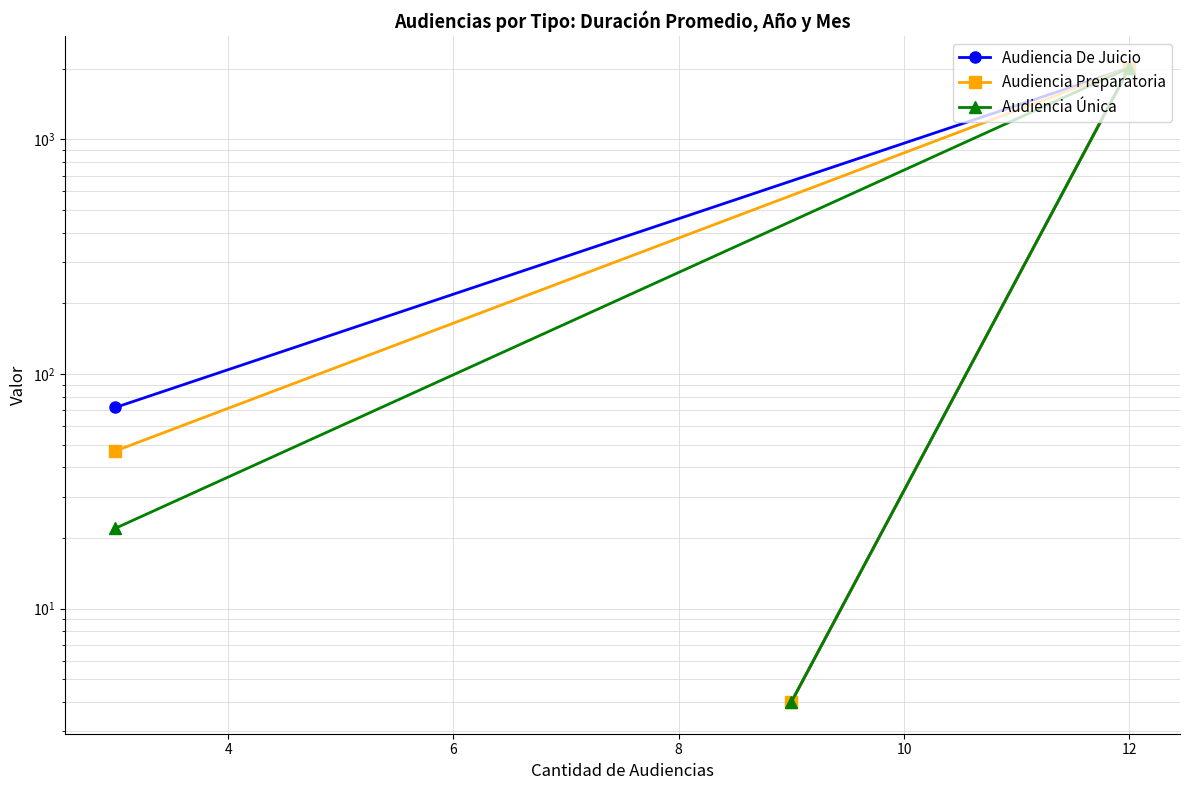

What is the smallest value displayed?

4